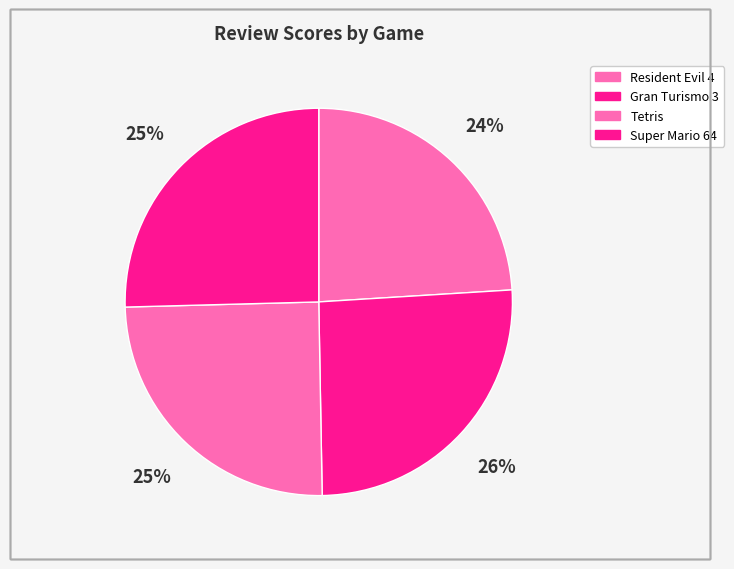

How many segments does this pie chart have?

4